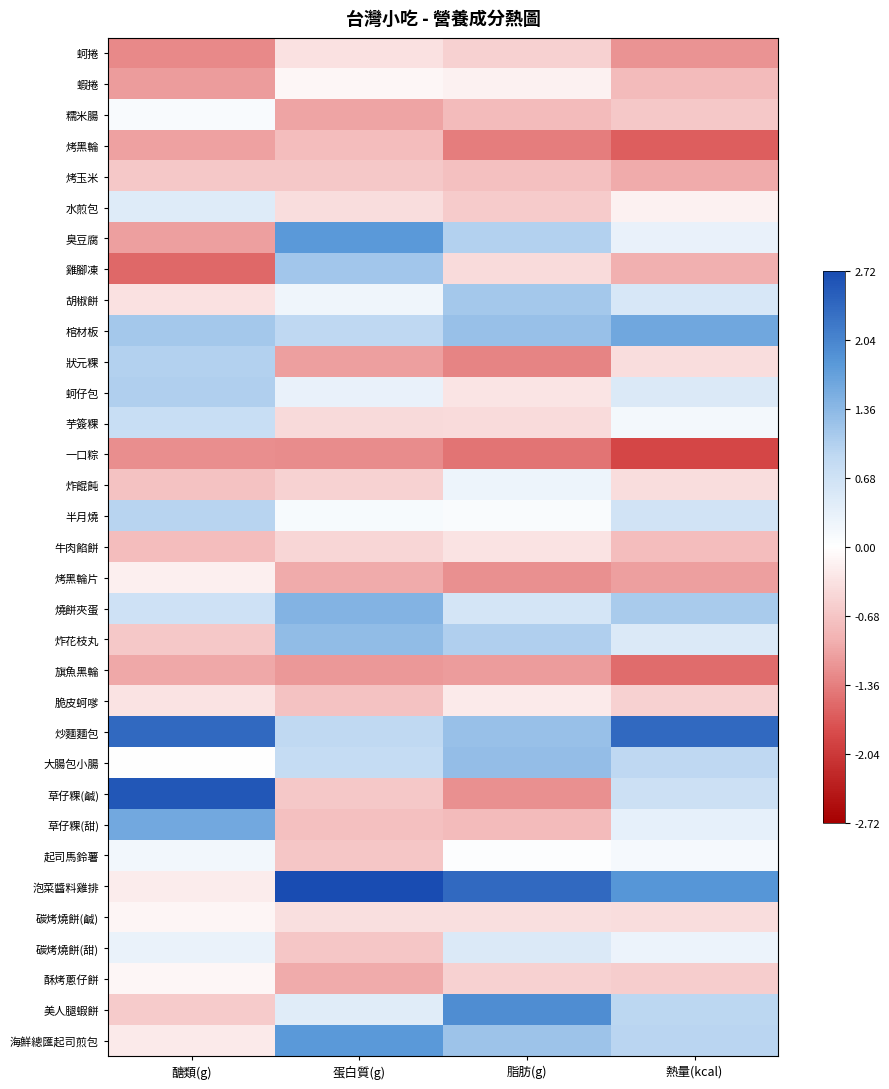

What is the difference between the highest and lowest values at 蛋白質(g)?

4.0